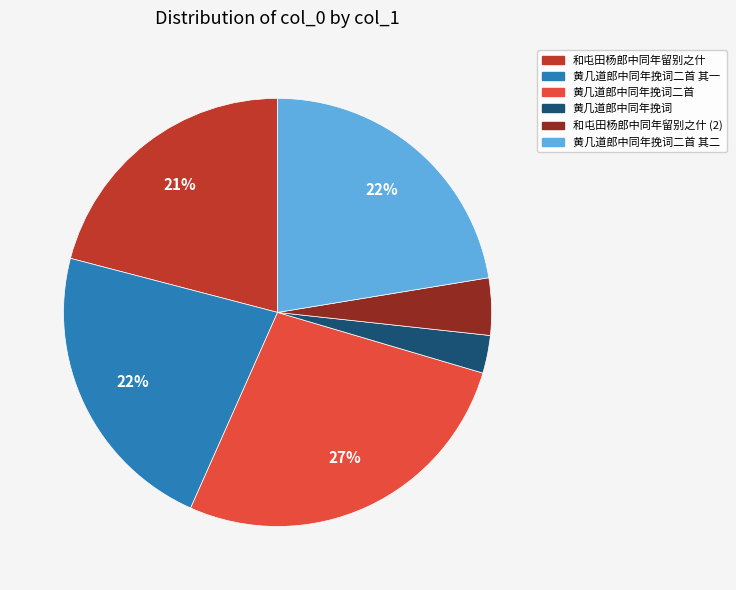

To the nearest percent, what is the average slice percentage?

17%